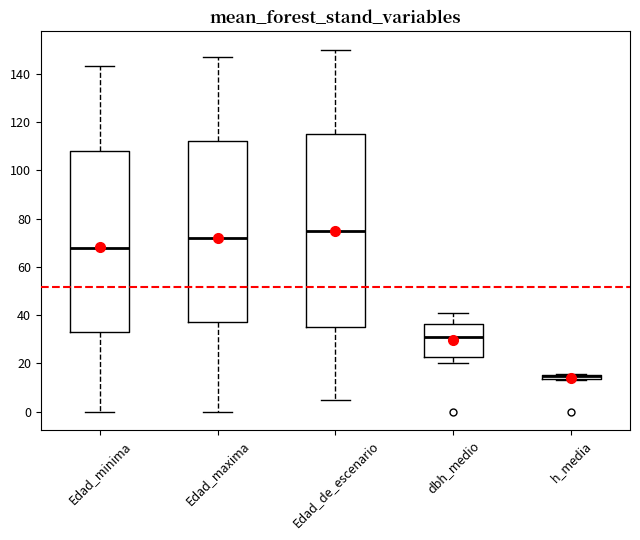

Where does the median line of the box for Edad_minima sit on the y-axis? The values are not printed on the chart, so give them approximately, as read against the axis.

68